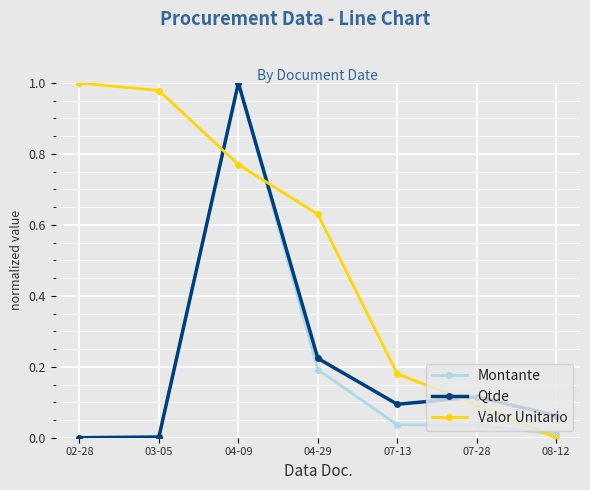

What position from the left is 08-12?

7